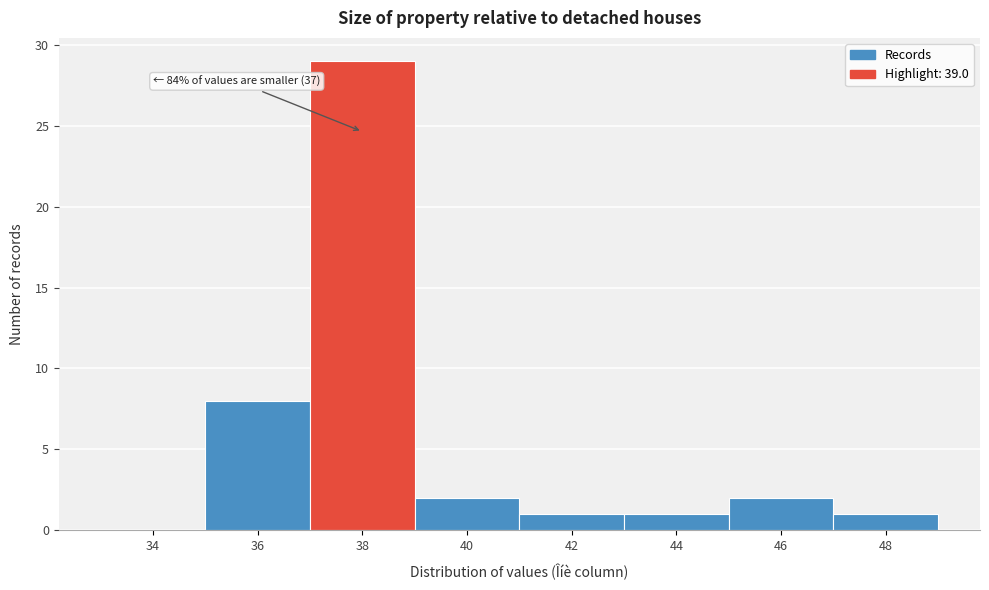

Reading right to left, what are all the values shown in this chart?

48=1	46=2	44=1	42=1	40=2	38=29	36=8	34=0